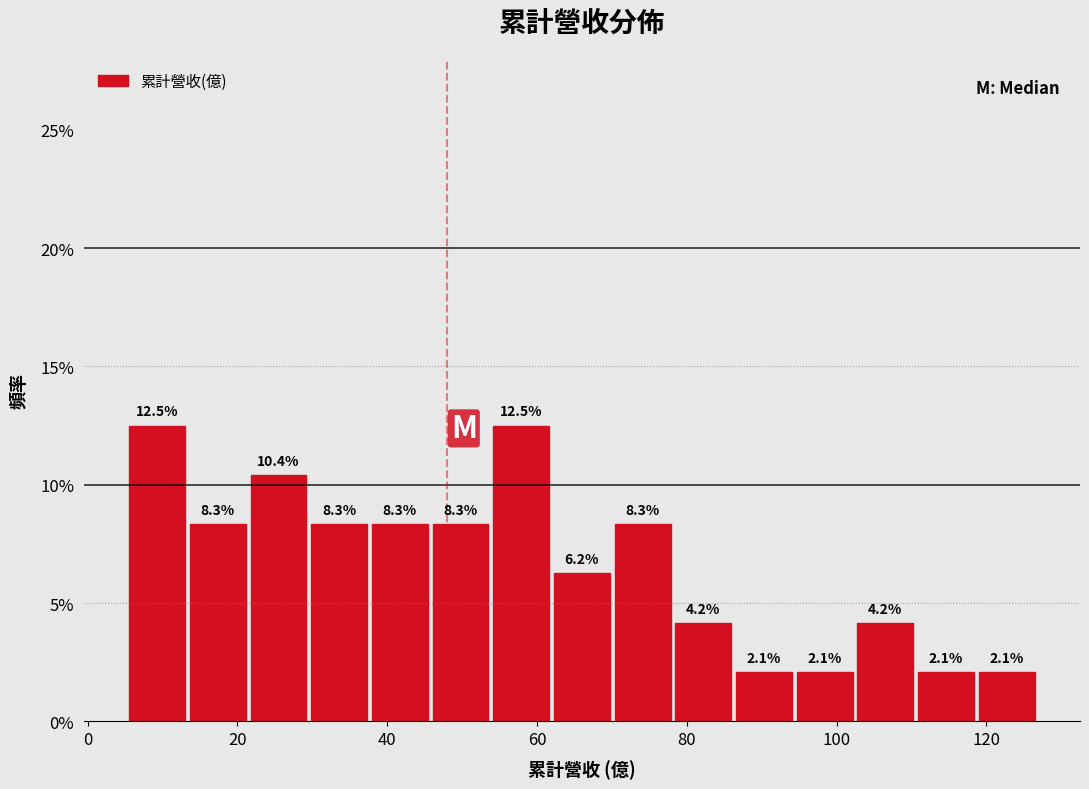

How tall is the bar that spans 94 to 102 on the x-axis? The bar edges are not printed on the chart, so give them approximately, as read against the axis.

2.1